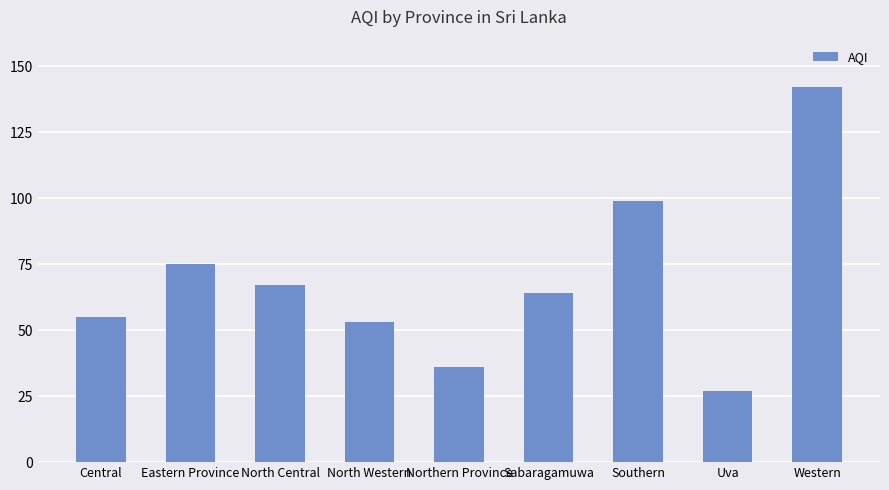

What is the difference between the maximum and second lowest values?

106